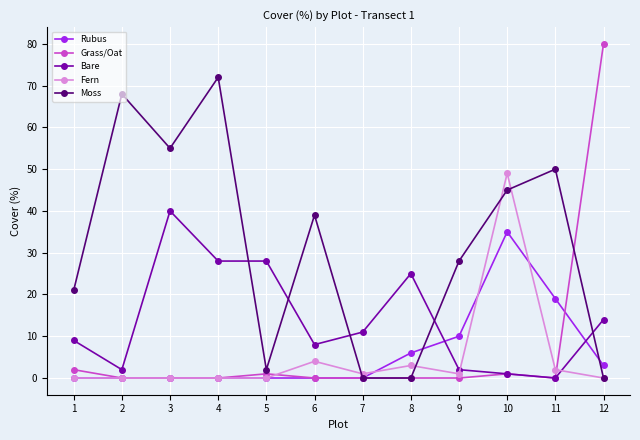

True or false: Bare has more than 1 points higher than both neighbors.

True